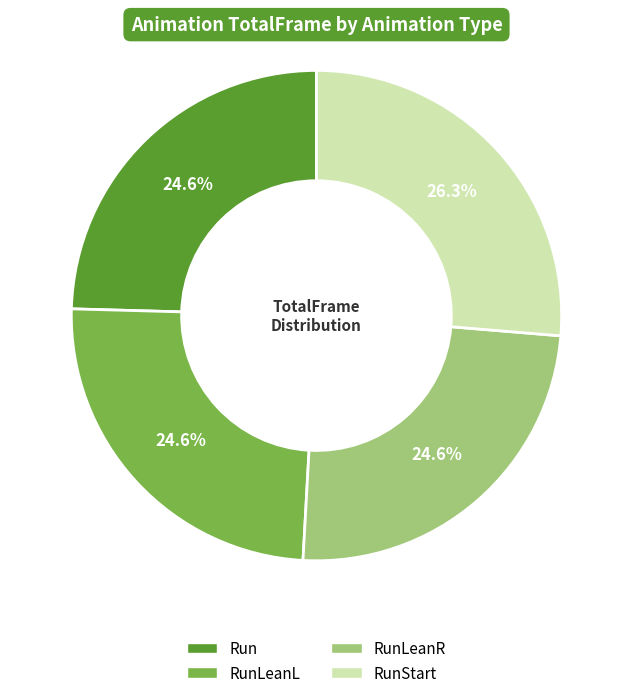

Is there a majority slice in this chart?

No